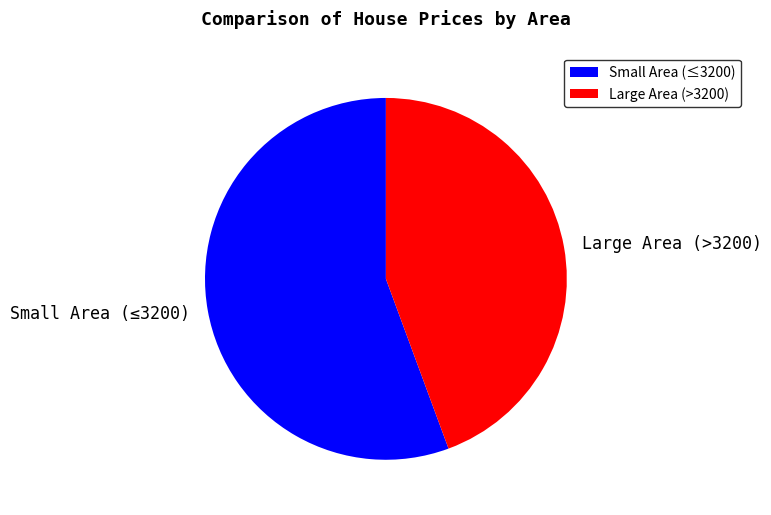

Which slice is the largest?

Small Area (≤3200)